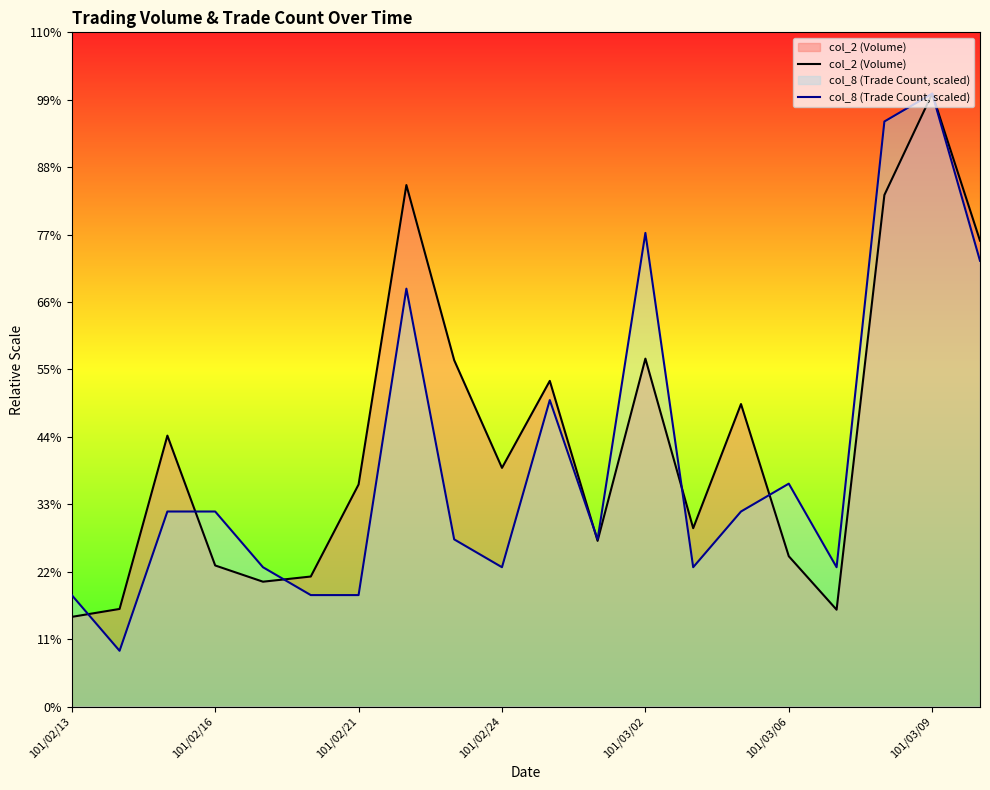

Does the chart display data point markers on the line(s)?

No